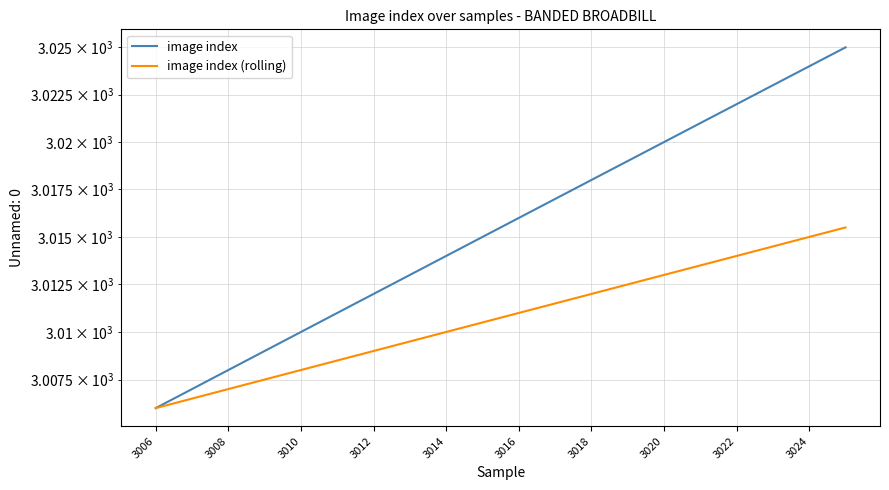

How many lines are shown in the chart?

2